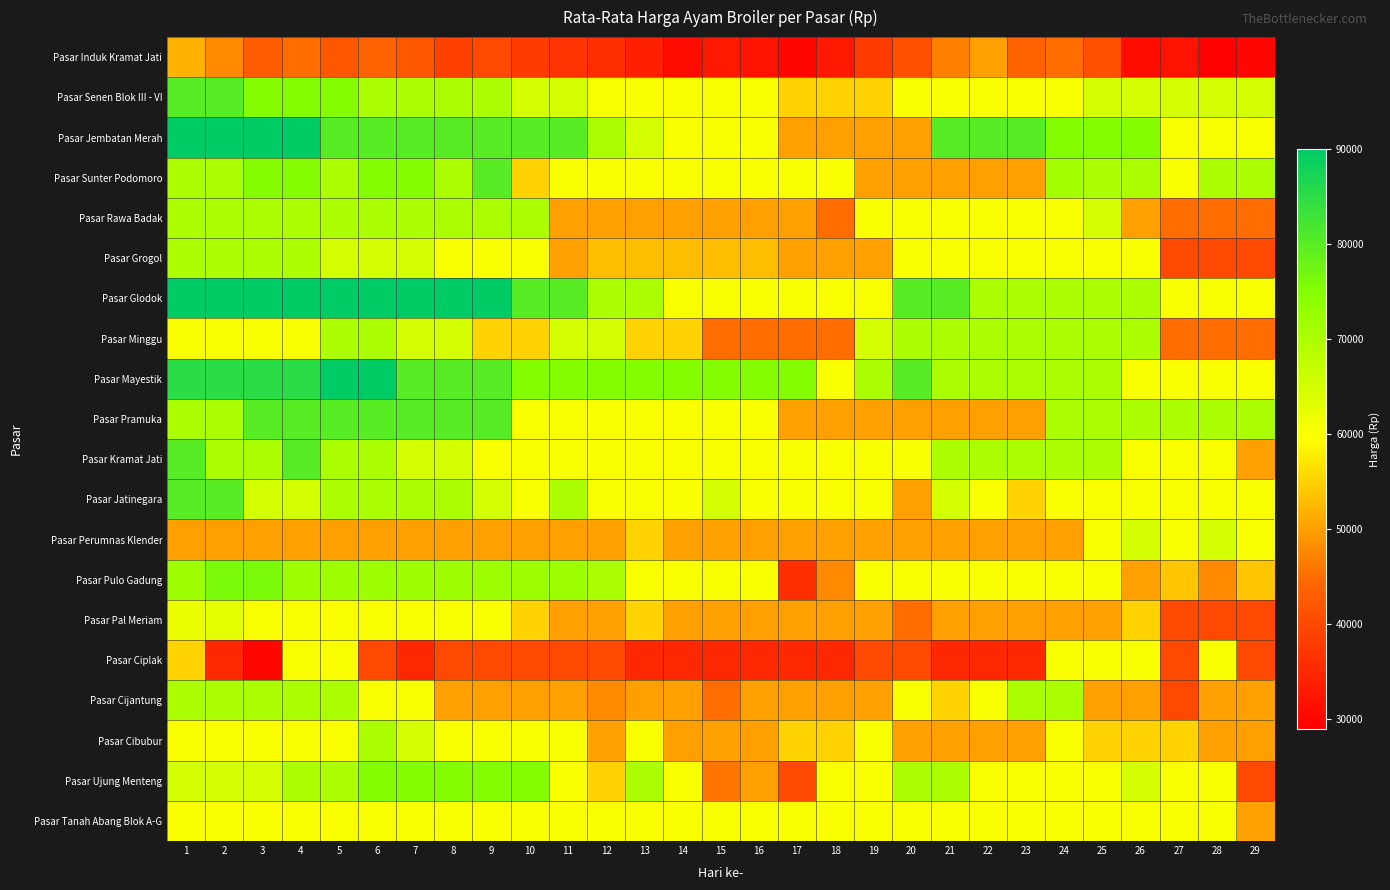

Reading right to left, transcribe all the data shown in this chart.

Pasar Induk Kramat Jati: 29=30000	28=29000	27=32000	26=31000	25=41000	24=45000	23=44000	22=50000	21=47000	20=41000	19=38000	18=33000	17=30000	16=32000	15=33000	14=31000	13=34000	12=36000	11=37000	10=38000	9=40000	8=39000	7=42000	6=44000	5=42000	4=45000	3=43000	2=48000	1=52000
Pasar Senen Blok III - VI: 29=65000	28=65000	27=65000	26=65000	25=65000	24=60000	23=60000	22=60000	21=60000	20=60000	19=55000	18=55000	17=55000	16=60000	15=60000	14=60000	13=60000	12=60000	11=65000	10=65000	9=70000	8=70000	7=70000	6=70000	5=75000	4=75000	3=75000	2=80000	1=80000
Pasar Jembatan Merah: 29=60000	28=60000	27=60000	26=75000	25=75000	24=75000	23=80000	22=80000	21=80000	20=50000	19=50000	18=50000	17=50000	16=60000	15=60000	14=60000	13=65000	12=70000	11=80000	10=80000	9=80000	8=80000	7=80000	6=80000	5=80000	4=90000	3=90000	2=90000	1=90000
Pasar Sunter Podomoro: 29=70000	28=70000	27=60000	26=70000	25=70000	24=71000	23=50000	22=50000	21=50000	20=50000	19=50000	18=60000	17=60000	16=60000	15=60000	14=60000	13=60000	12=60000	11=60000	10=55000	9=80000	8=70000	7=75000	6=75000	5=70000	4=75000	3=75000	2=70000	1=70000
Pasar Rawa Badak: 29=45000	28=45000	27=45000	26=50000	25=65000	24=60000	23=60000	22=60000	21=60000	20=60000	19=60000	18=45000	17=50000	16=50000	15=50000	14=50000	13=50000	12=50000	11=50000	10=70000	9=70000	8=70000	7=70000	6=70000	5=70000	4=70000	3=70000	2=70000	1=70000
Pasar Grogol: 29=40000	28=40000	27=40000	26=60000	25=60000	24=60000	23=60000	22=60000	21=60000	20=60000	19=50000	18=50000	17=50000	16=53000	15=53000	14=53000	13=53000	12=53000	11=50000	10=60000	9=60000	8=60000	7=65000	6=65000	5=65000	4=70000	3=70000	2=70000	1=70000
Pasar Glodok: 29=60000	28=60000	27=60000	26=70000	25=70000	24=70000	23=70000	22=70000	21=80000	20=80000	19=60000	18=60000	17=60000	16=60000	15=60000	14=60000	13=70000	12=70000	11=80000	10=80000	9=90000	8=90000	7=90000	6=90000	5=90000	4=90000	3=90000	2=90000	1=90000
Pasar Minggu: 29=45000	28=45000	27=45000	26=70000	25=70000	24=70000	23=70000	22=70000	21=70000	20=70000	19=65000	18=45000	17=45000	16=45000	15=45000	14=55000	13=55000	12=65000	11=65000	10=55000	9=55000	8=65000	7=65000	6=70000	5=70000	4=60000	3=60000	2=60000	1=60000
Pasar Mayestik: 29=60000	28=60000	27=60000	26=60000	25=70000	24=70000	23=70000	22=70000	21=70000	20=80000	19=70000	18=60000	17=75000	16=75000	15=75000	14=75000	13=75000	12=75000	11=75000	10=75000	9=80000	8=80000	7=80000	6=90000	5=90000	4=85000	3=85000	2=85000	1=85000
Pasar Pramuka: 29=70000	28=70000	27=70000	26=70000	25=70000	24=70000	23=50000	22=50000	21=50000	20=50000	19=50000	18=50000	17=50000	16=60000	15=60000	14=60000	13=60000	12=60000	11=60000	10=60000	9=80000	8=80000	7=80000	6=80000	5=80000	4=80000	3=80000	2=70000	1=70000
Pasar Kramat Jati: 29=50000	28=60000	27=60000	26=60000	25=70000	24=70000	23=70000	22=70000	21=70000	20=60000	19=60000	18=60000	17=60000	16=60000	15=60000	14=60000	13=60000	12=60000	11=60000	10=60000	9=60000	8=65000	7=65000	6=70000	5=70000	4=80000	3=70000	2=70000	1=80000
Pasar Jatinegara: 29=60000	28=60000	27=60000	26=60000	25=60000	24=60000	23=55000	22=60000	21=65000	20=50000	19=60000	18=60000	17=60000	16=60000	15=65000	14=60000	13=60000	12=60000	11=70000	10=60000	9=65000	8=70000	7=70000	6=70000	5=70000	4=65000	3=65000	2=80000	1=80000
Pasar Perumnas Klender: 29=60000	28=65000	27=60000	26=65000	25=60000	24=50000	23=50000	22=50000	21=50000	20=50000	19=50000	18=50000	17=50000	16=50000	15=50000	14=50000	13=55000	12=50000	11=50000	10=50000	9=50000	8=50000	7=50000	6=50000	5=50000	4=50000	3=50000	2=50000	1=50000
Pasar Pulo Gadung: 29=54000	28=48000	27=54000	26=50000	25=60000	24=60000	23=60000	22=60000	21=60000	20=60000	19=60000	18=48000	17=36000	16=60000	15=60000	14=60000	13=60000	12=70000	11=72000	10=72000	9=72000	8=72000	7=72000	6=72000	5=72000	4=72000	3=76000	2=76000	1=72000
Pasar Pal Meriam: 29=40000	28=40000	27=40000	26=55000	25=50000	24=50000	23=50000	22=50000	21=50000	20=45000	19=50000	18=50000	17=50000	16=50000	15=50000	14=50000	13=55000	12=50000	11=50000	10=55000	9=60000	8=60000	7=60000	6=60000	5=60000	4=60000	3=60000	2=63000	1=62000
Pasar Ciplak: 29=40000	28=60000	27=40000	26=60000	25=60000	24=60000	23=35000	22=35000	21=35000	20=40000	19=40000	18=35000	17=35000	16=35000	15=35000	14=35000	13=35000	12=40000	11=40000	10=40000	9=40000	8=40000	7=35000	6=40000	5=60000	4=60000	3=30000	2=35000	1=55000
Pasar Cijantung: 29=50000	28=50000	27=40000	26=50000	25=50000	24=70000	23=70000	22=60000	21=55000	20=60000	19=50000	18=50000	17=50000	16=50000	15=45000	14=50000	13=50000	12=48000	11=50000	10=50000	9=50000	8=50000	7=60000	6=60000	5=70000	4=70000	3=70000	2=70000	1=70000
Pasar Cibubur: 29=50000	28=50000	27=55000	26=55000	25=55000	24=60000	23=50000	22=50000	21=50000	20=50000	19=60000	18=55000	17=55000	16=50000	15=50000	14=50000	13=60000	12=50000	11=60000	10=60000	9=60000	8=60000	7=65000	6=70000	5=60000	4=60000	3=60000	2=60000	1=60000
Pasar Ujung Menteng: 29=40000	28=60000	27=60000	26=65000	25=60000	24=60000	23=60000	22=60000	21=70000	20=70000	19=60000	18=60000	17=40000	16=50000	15=46000	14=60000	13=70000	12=55000	11=60000	10=75000	9=75000	8=75000	7=75000	6=75000	5=70000	4=70000	3=65000	2=65000	1=65000
Pasar Tanah Abang Blok A-G: 29=50000	28=60000	27=60000	26=60000	25=60000	24=60000	23=60000	22=60000	21=60000	20=60000	19=60000	18=60000	17=60000	16=60000	15=60000	14=60000	13=60000	12=60000	11=60000	10=60000	9=60000	8=60000	7=60000	6=60000	5=60000	4=60000	3=60000	2=60000	1=60000